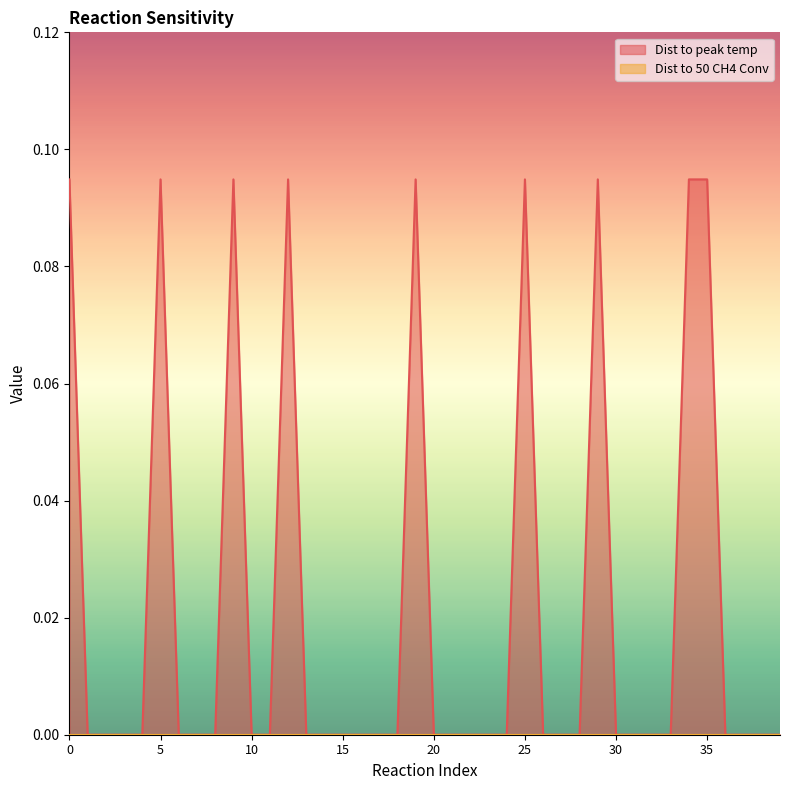

Does the chart display data point markers on the line(s)?

No